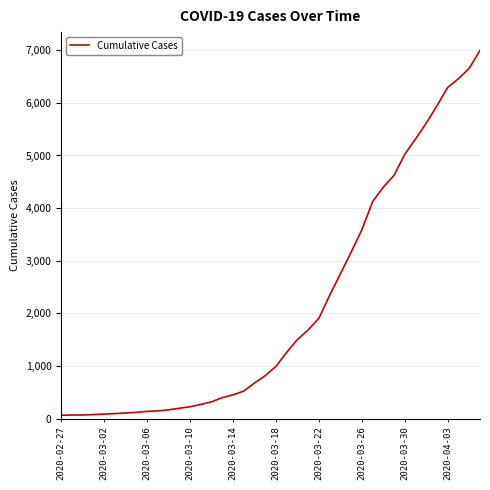

What is the greatest value displayed?

6995